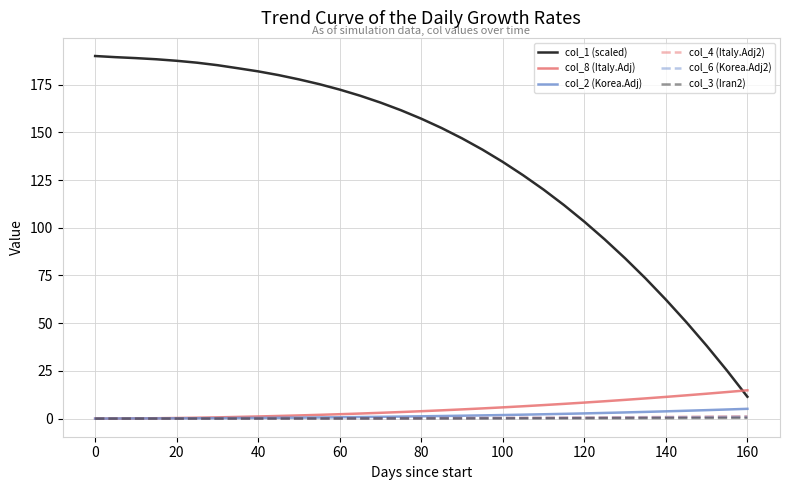

Which series has the largest total across all categories?

col_1 (scaled)